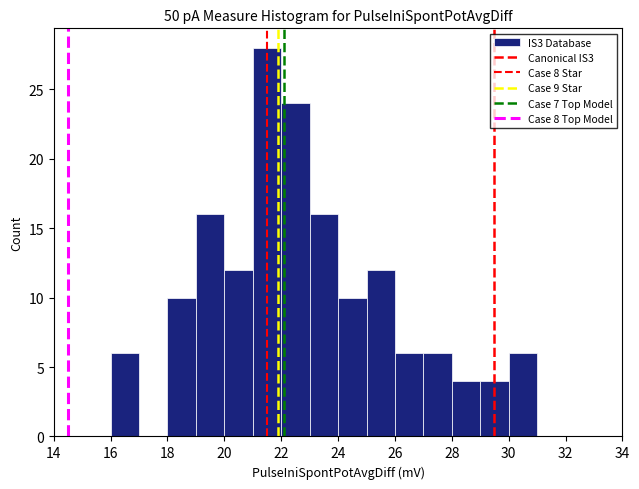

Which range on the x-axis has the tallest bar?

21 to 22